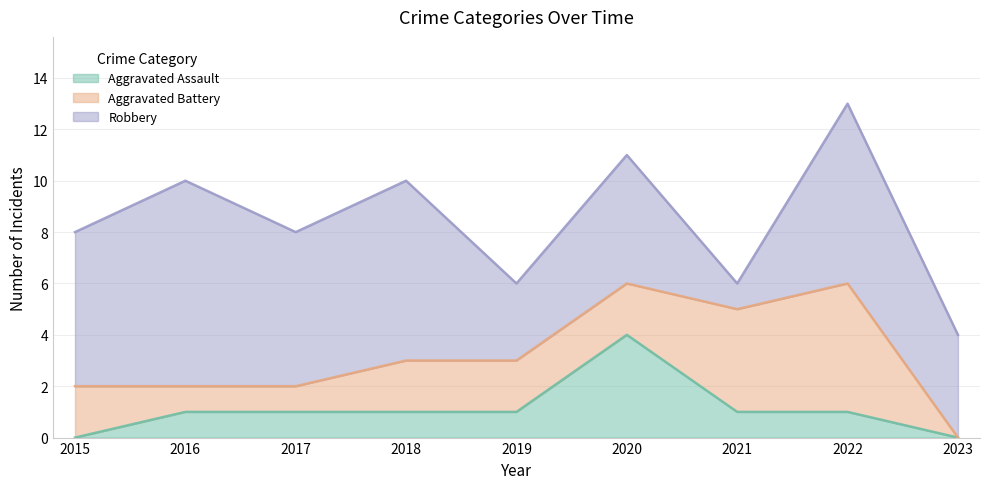

At which label does Aggravated Assault first exceed 1?

2020